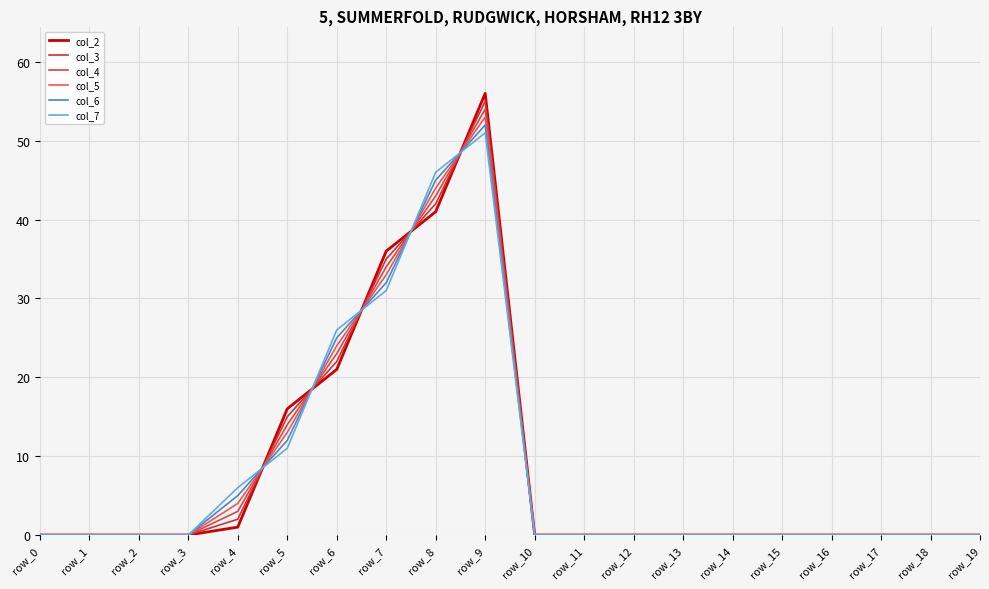

Which series has the largest range (max minus min)?

col_2